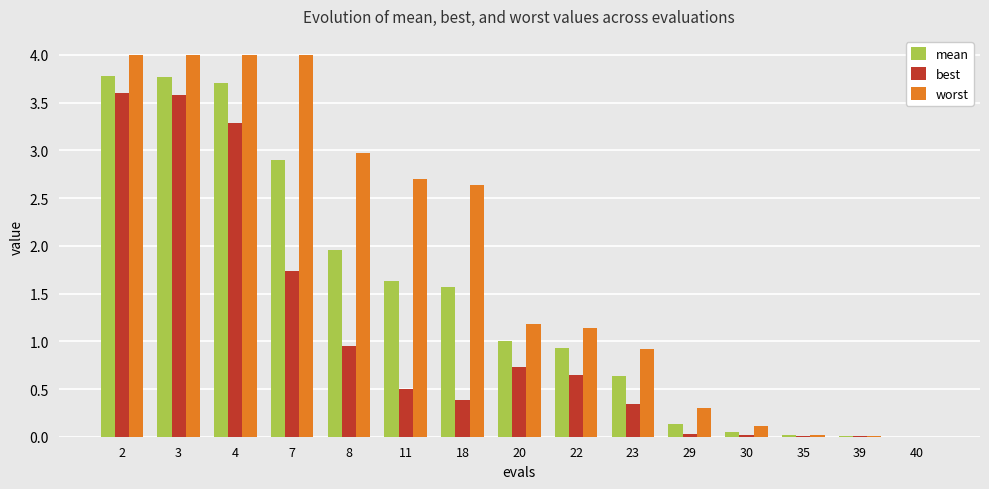

True or false: worst has a value of 0.0 at 40.

True